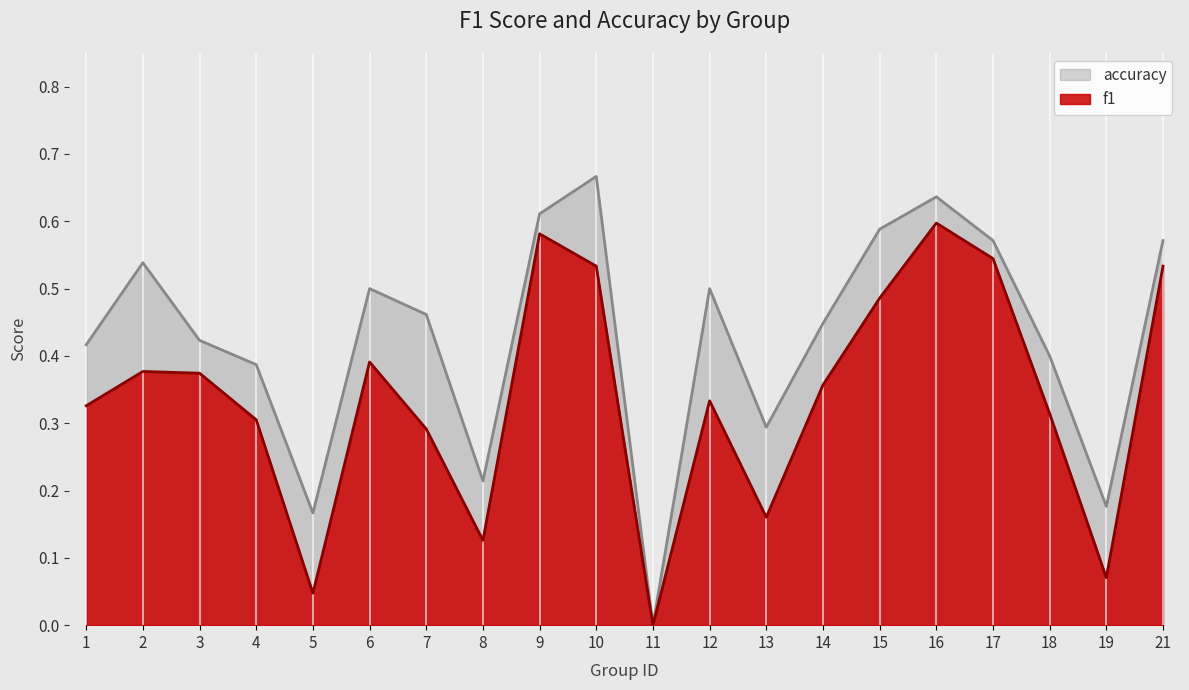

Is it true that accuracy equals 0.6 at 16?

True